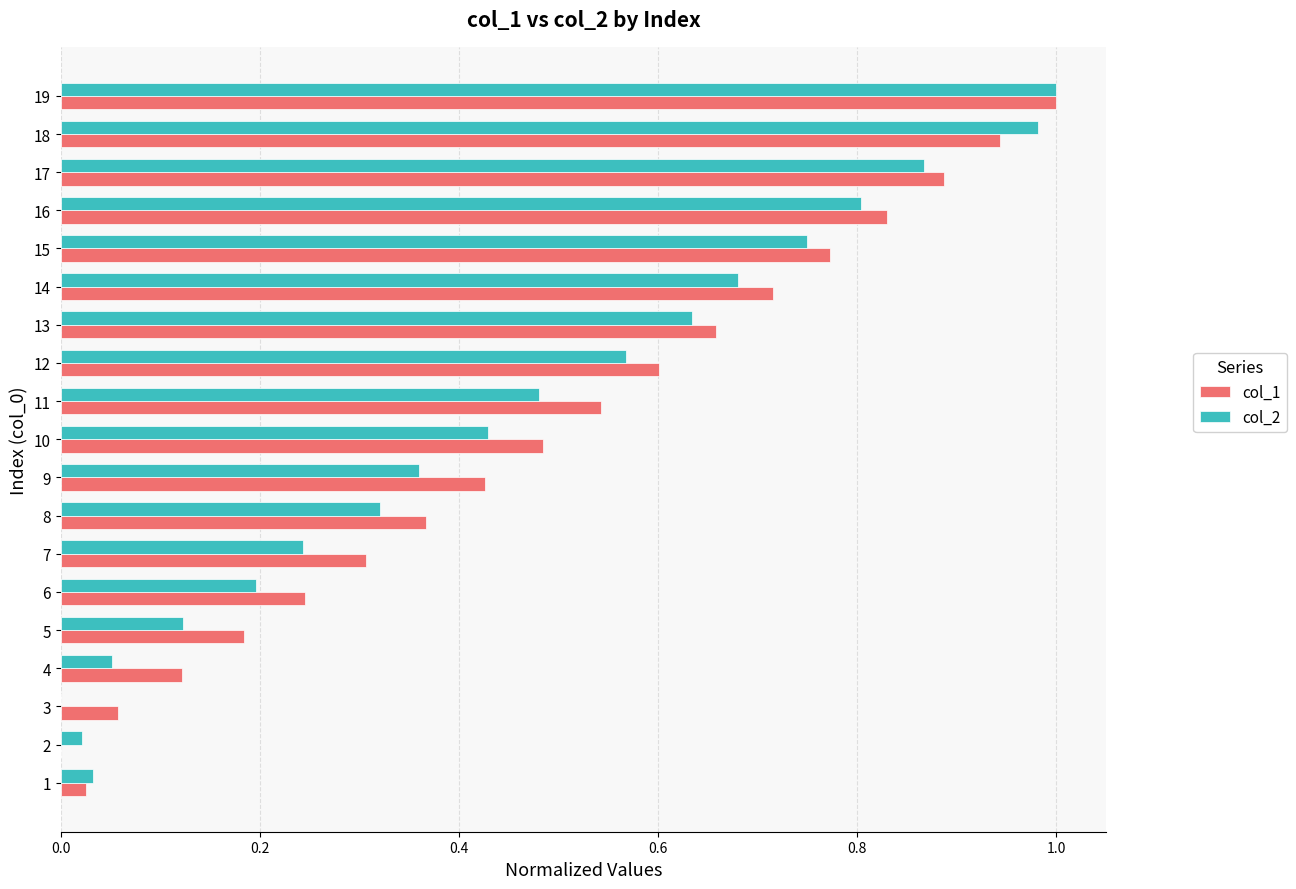

Count the number of data series in this chart.

2